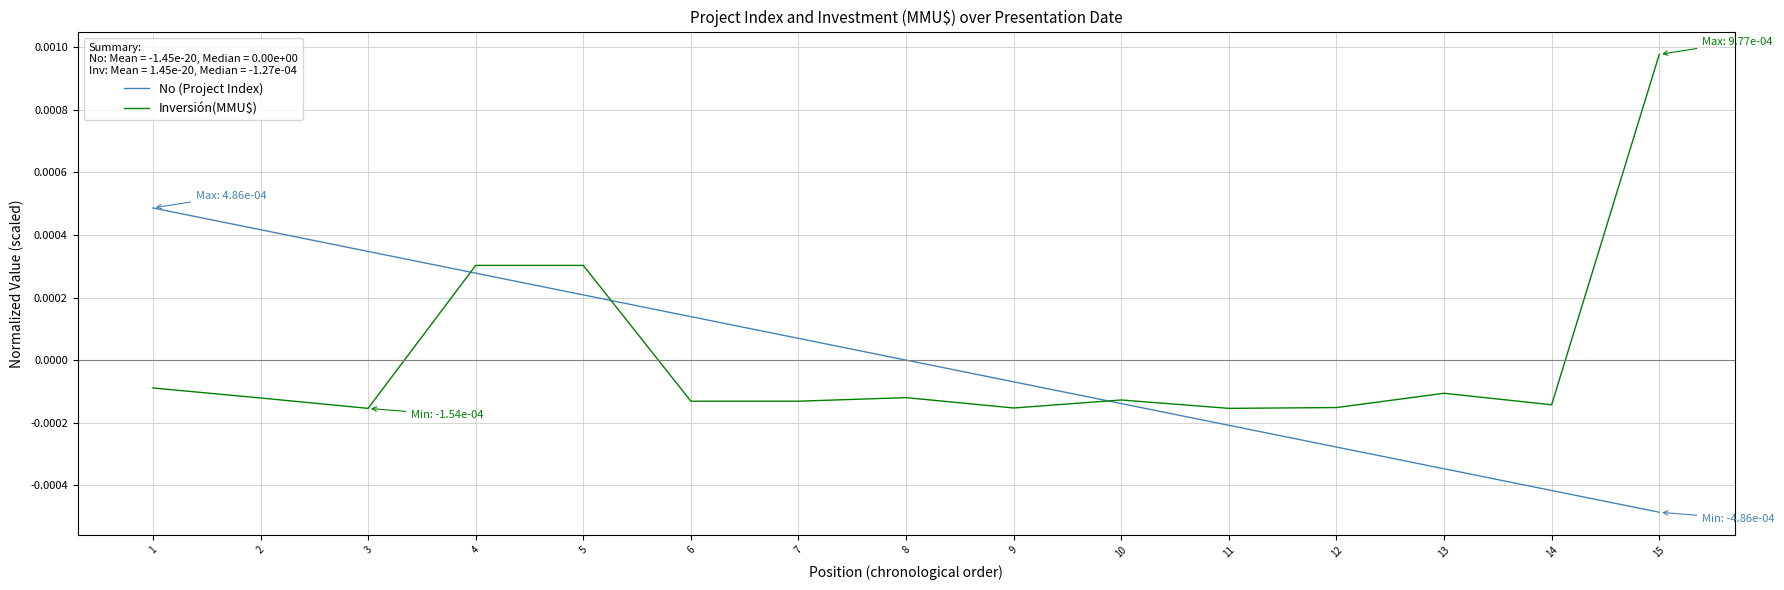

True or false: No (Project Index) has more than 1 interior local peaks.

False